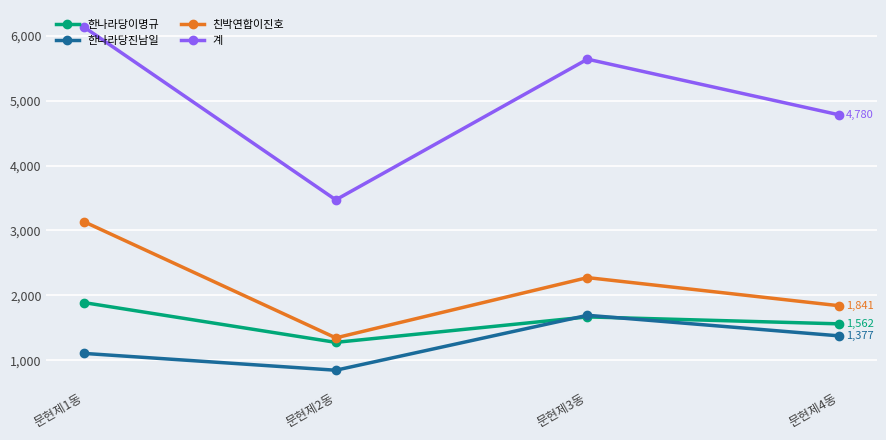

How many data points in 계 are less than 5637?

2